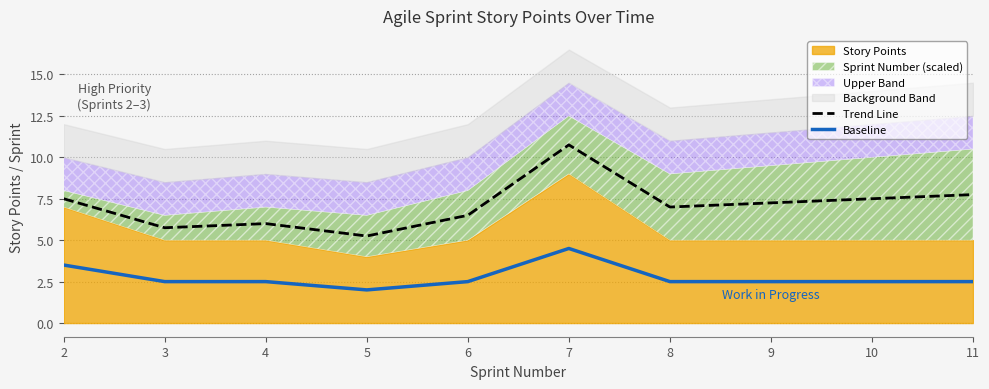

The value of Baseline at 6 is 2.5. True or false?

True